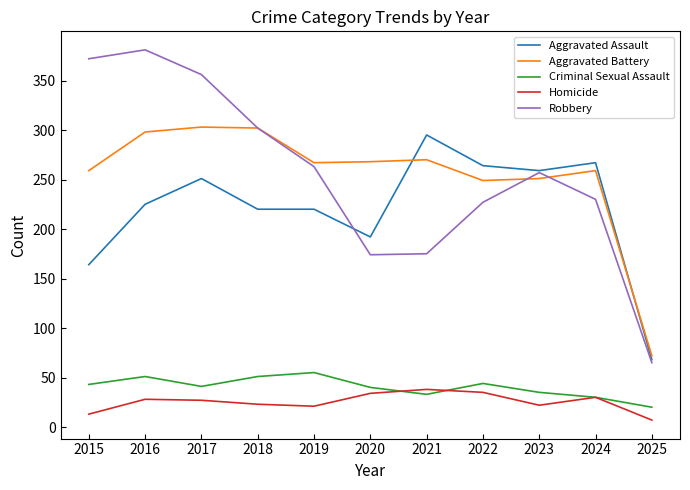

Which series has the largest range (max minus min)?

Robbery